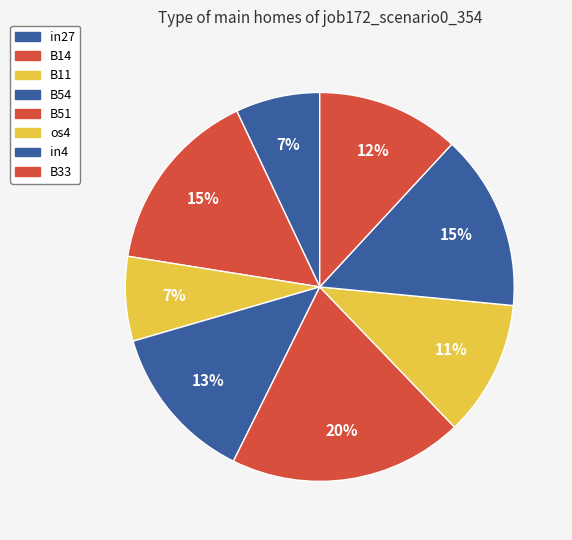

To the nearest percent, what percentage of the pie is B33?

12%